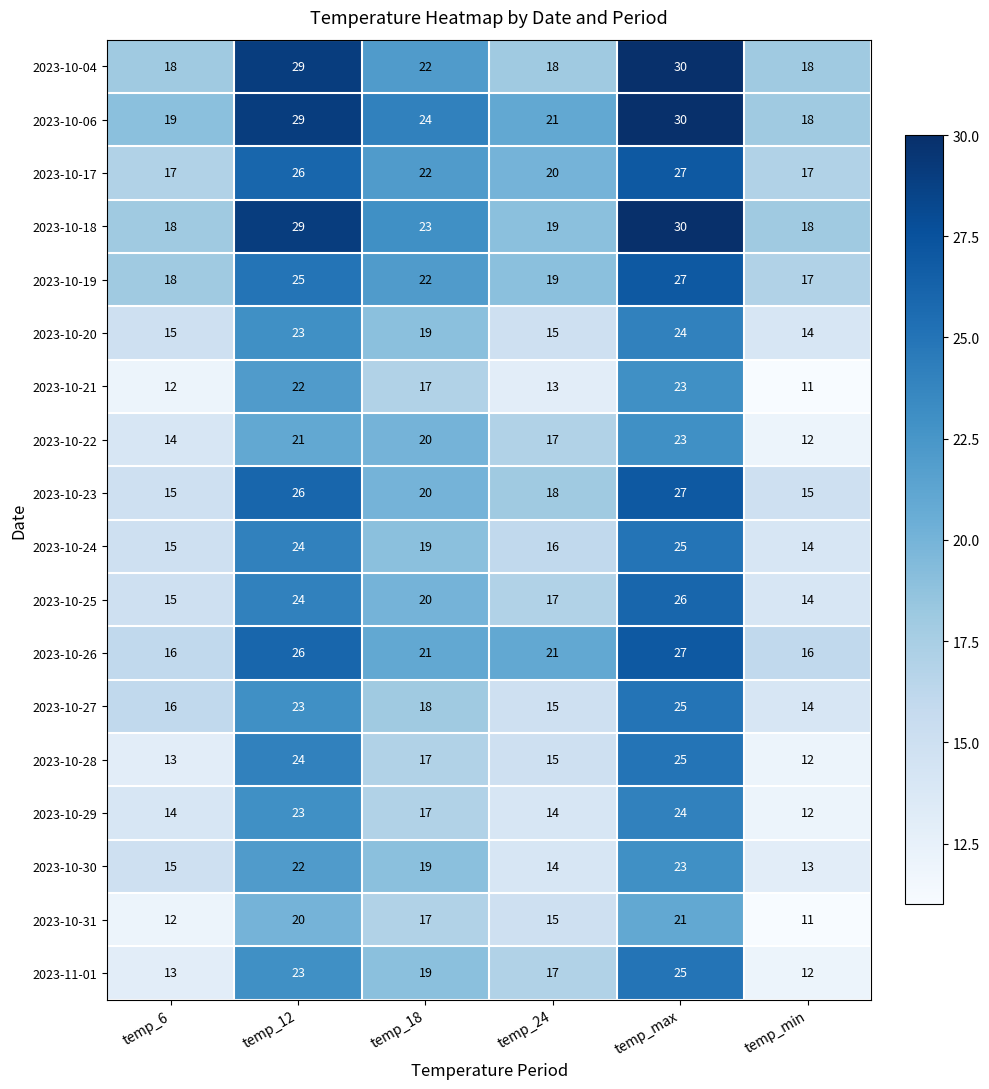

What is the smallest value displayed?

11